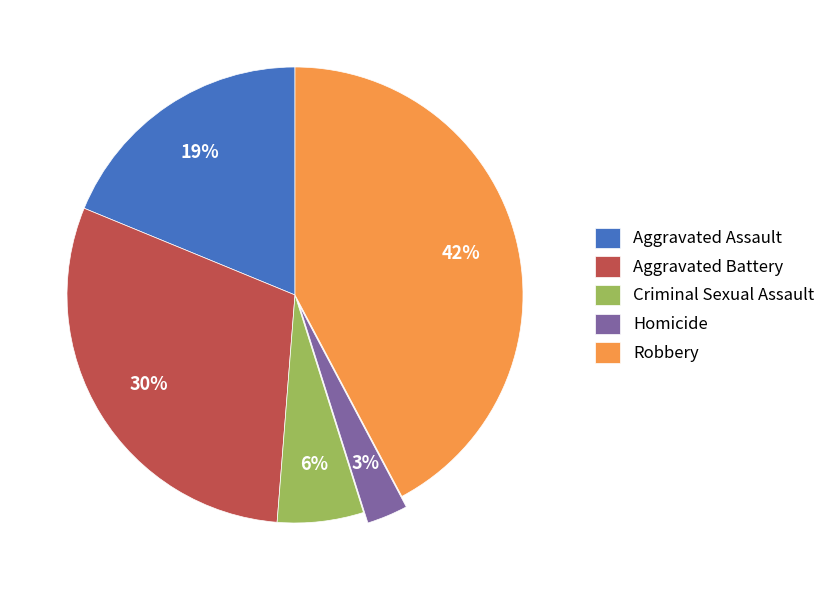

Does Criminal Sexual Assault account for over 50% of the chart?

No